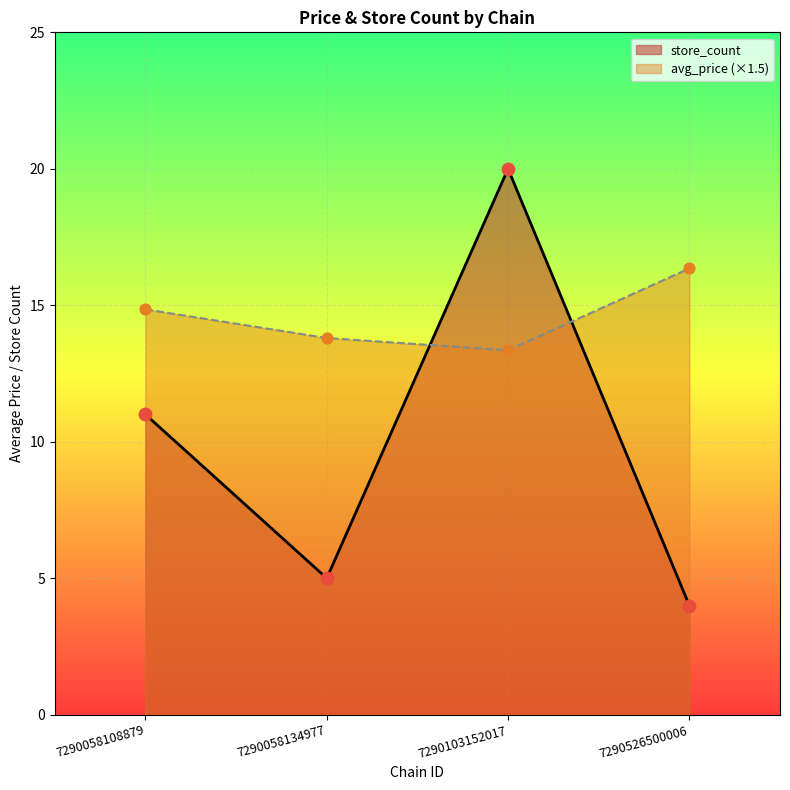

Which series has the widest spread of Y values?

store_count